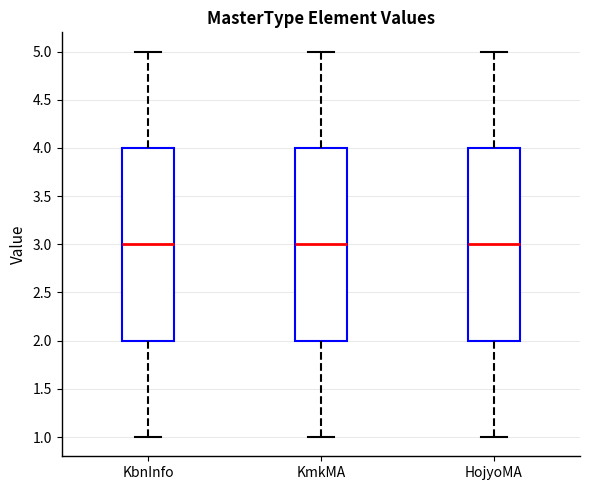

Where does the upper whisker of the box for HojyoMA end on the y-axis? The values are not printed on the chart, so give them approximately, as read against the axis.

5